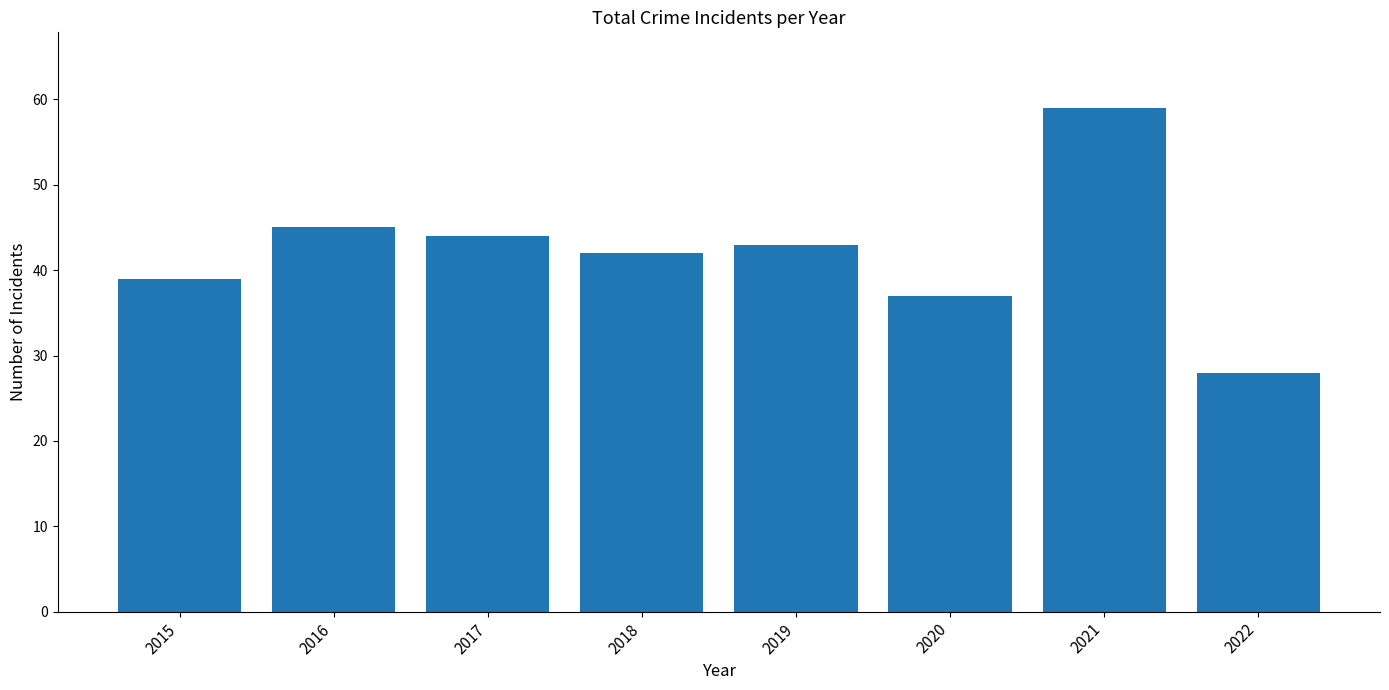

What is the ratio of the value at 2017 to the value at 2016?

1.0